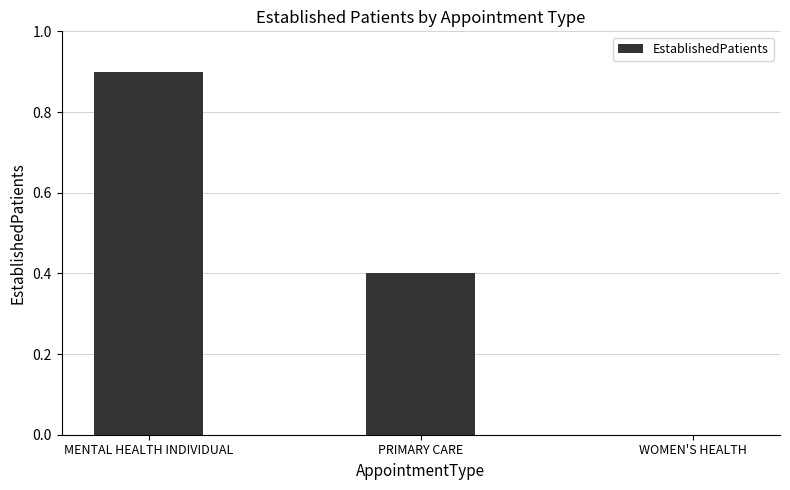

What is the sum of all values?

1.3